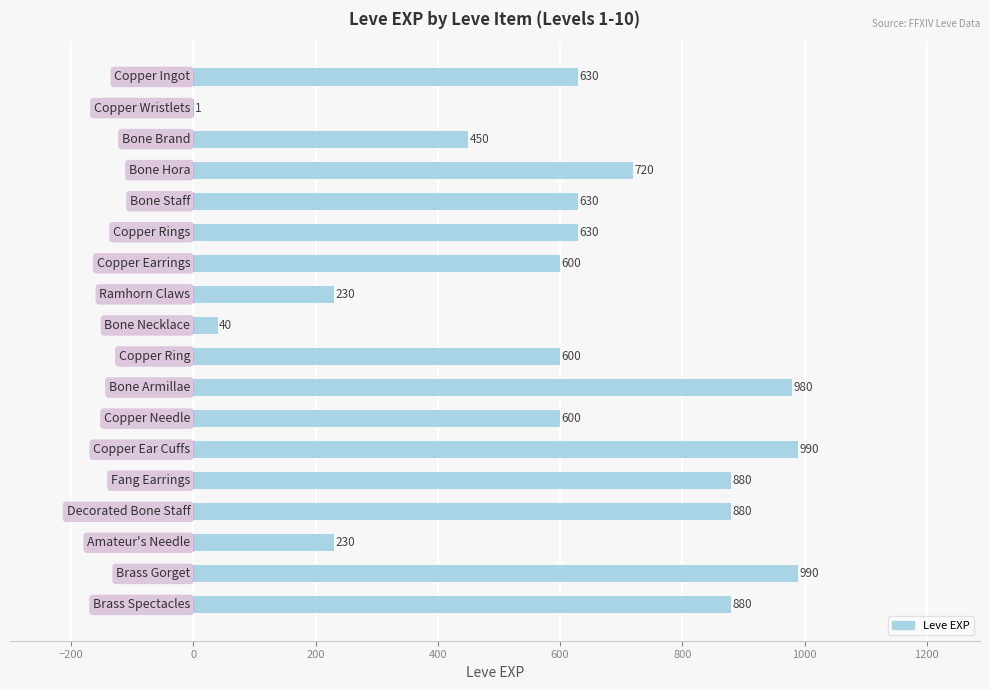

What is the maximum value shown in the chart?

990